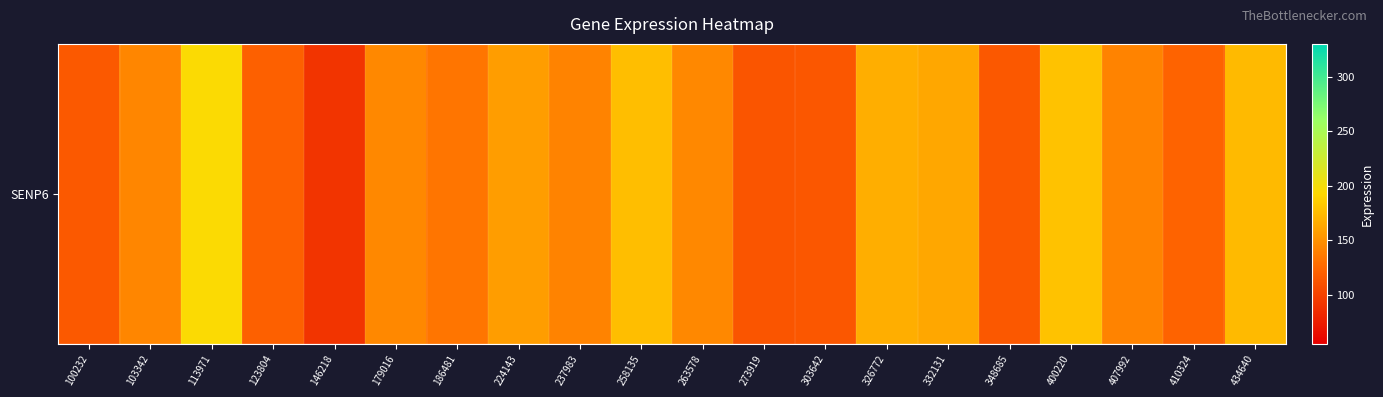

Which category has the lowest value across all series?

146218